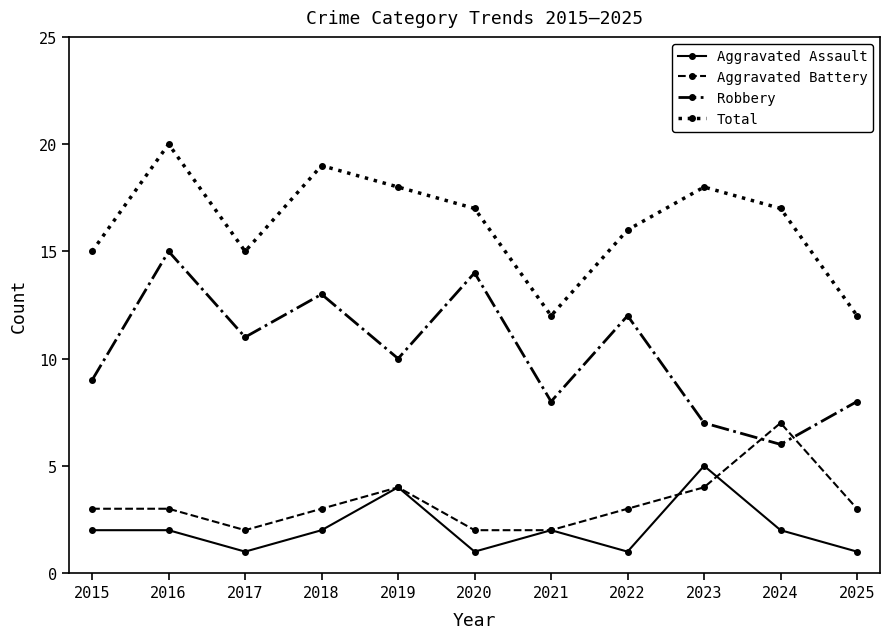

What are all the series names shown in the legend?

Aggravated Assault, Aggravated Battery, Robbery, Total